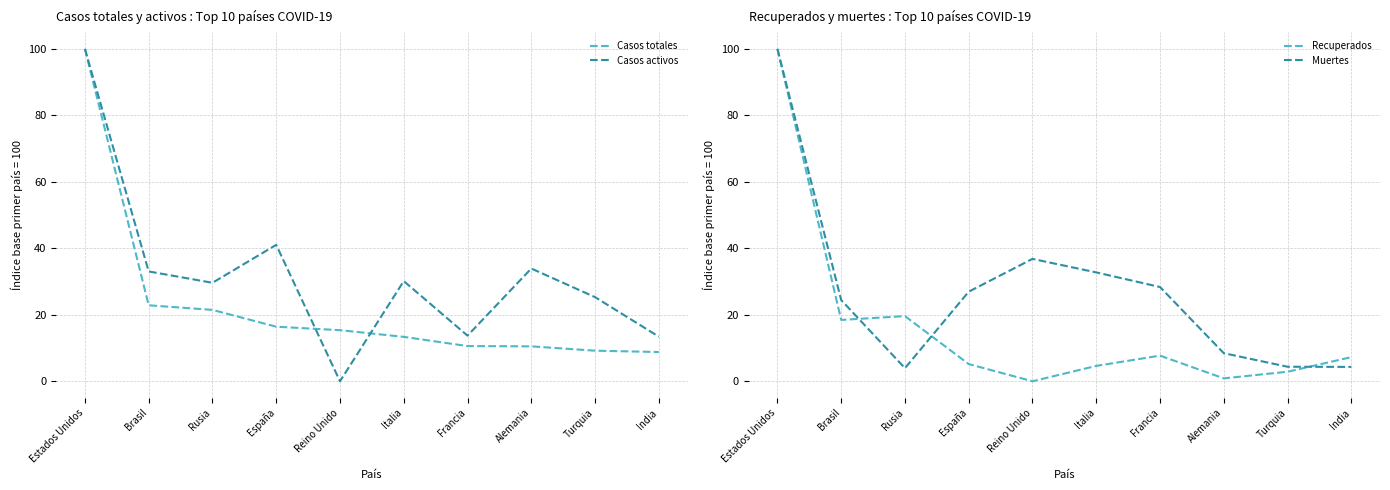

Does the chart have visible grid lines?

Yes